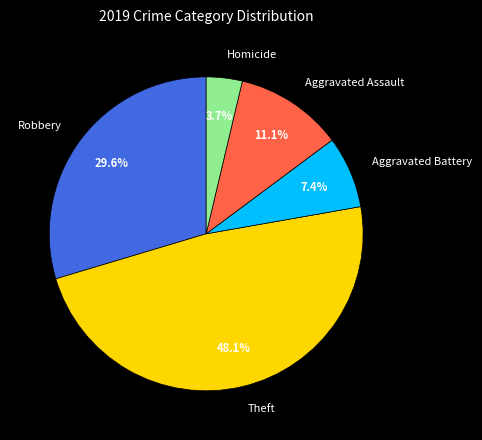

The Robbery slice represents 21% of the pie. True or false?

False